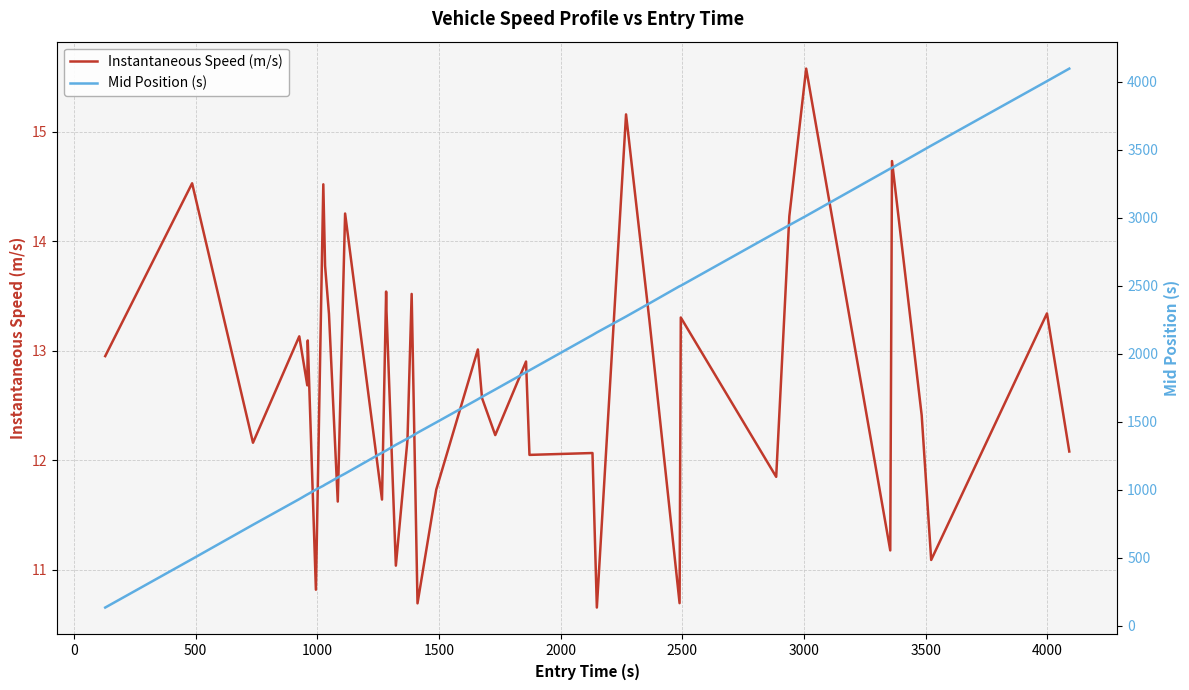

What is the smallest value displayed?

10.7